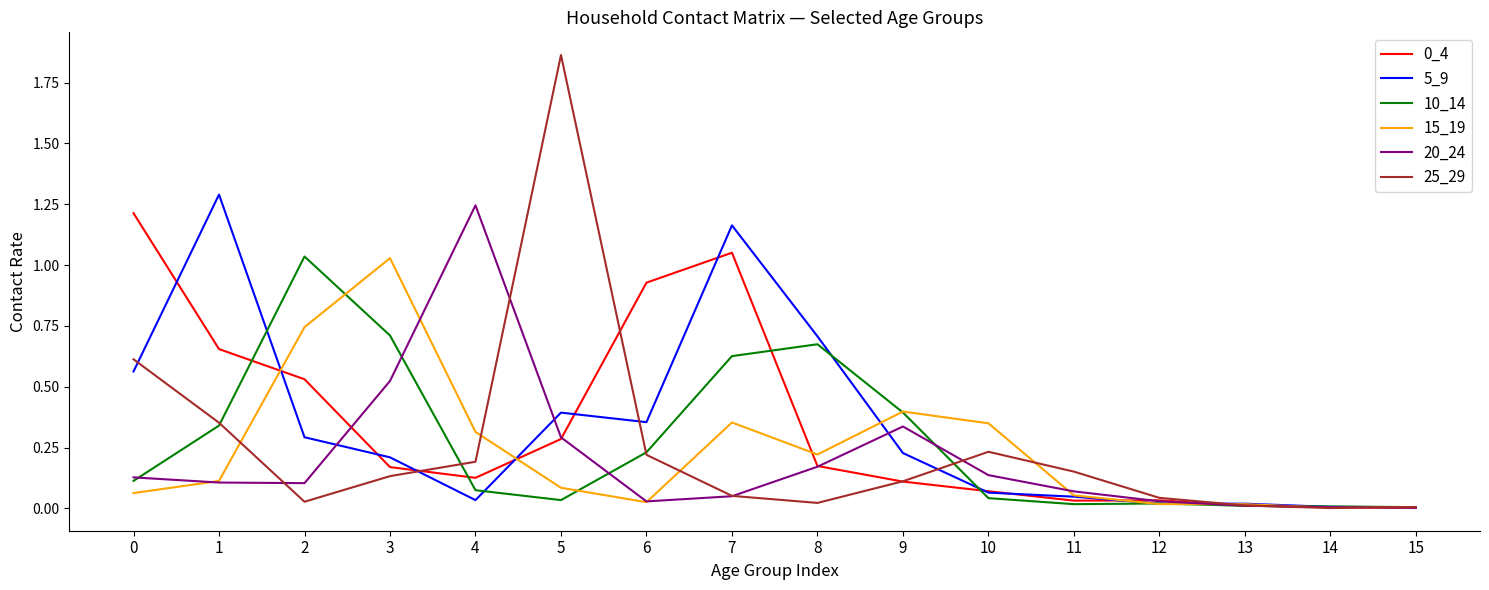

How many series are shown in this chart?

6